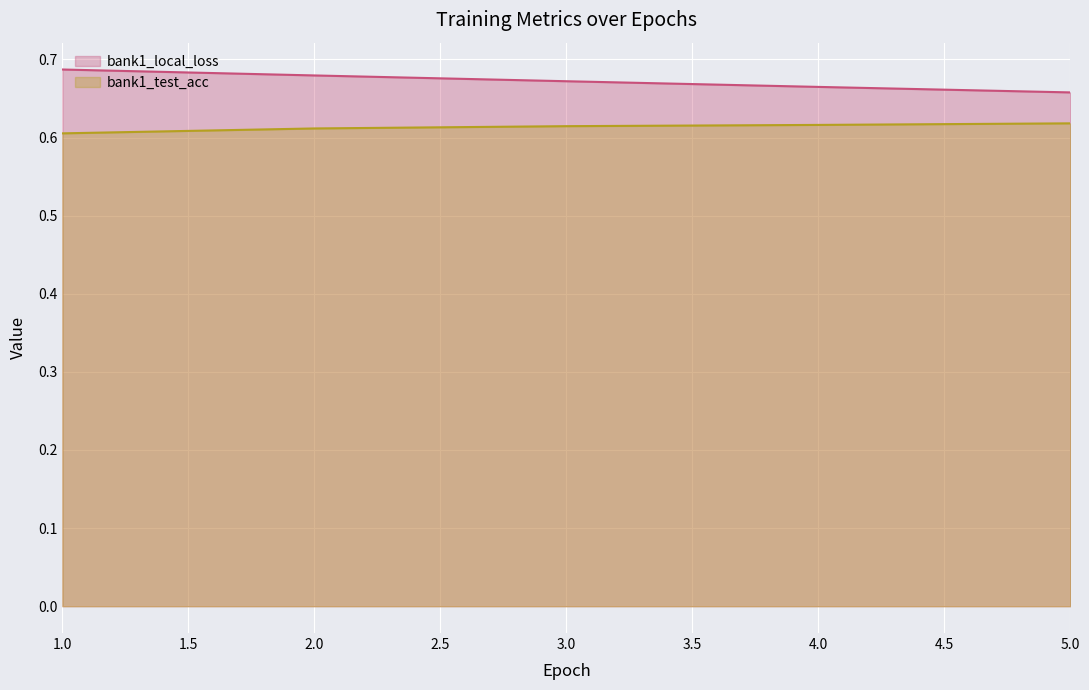

Which category has the lowest value across all series?

1.0